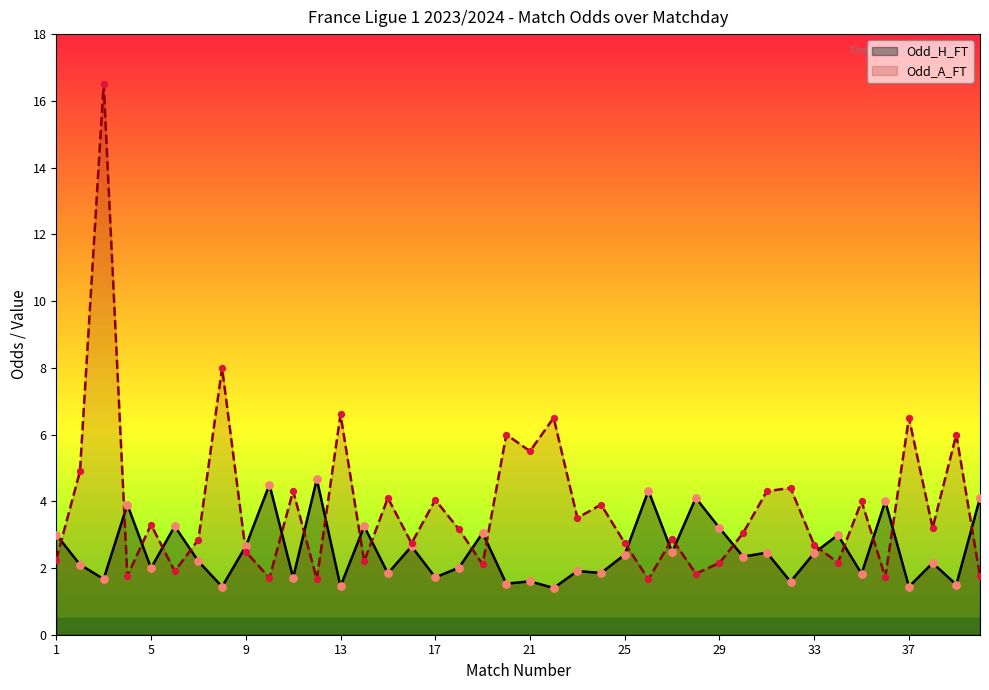

At which category is the sum across all series the highest?

3